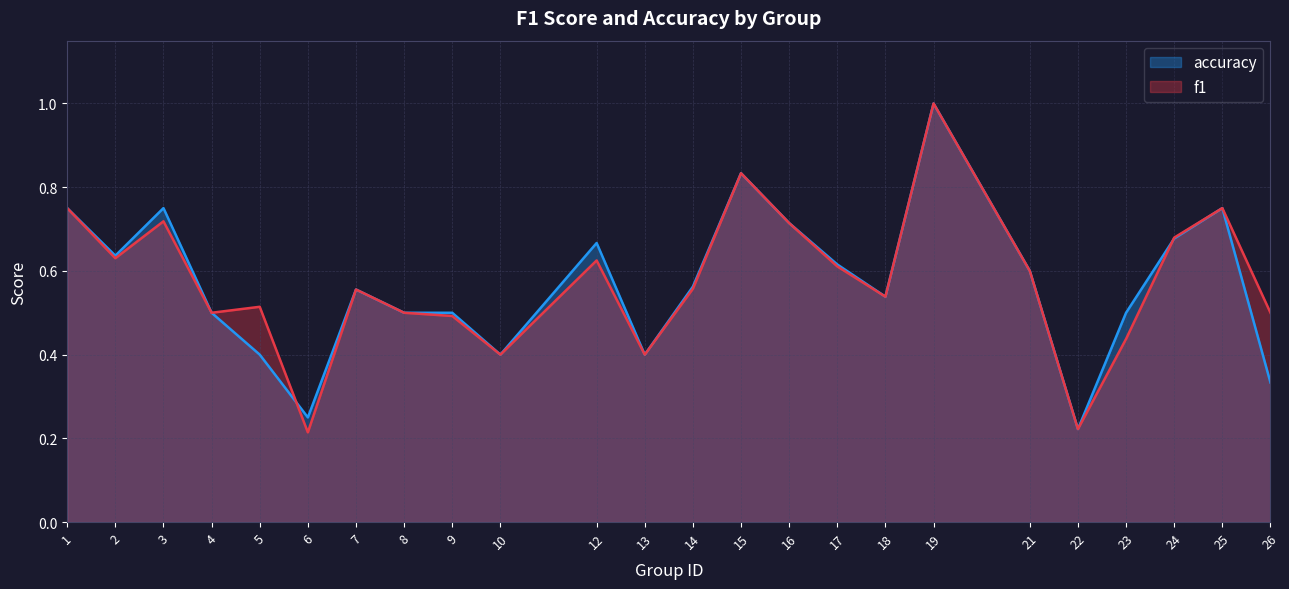

List the series in order of their peak value, highest first.

accuracy, f1